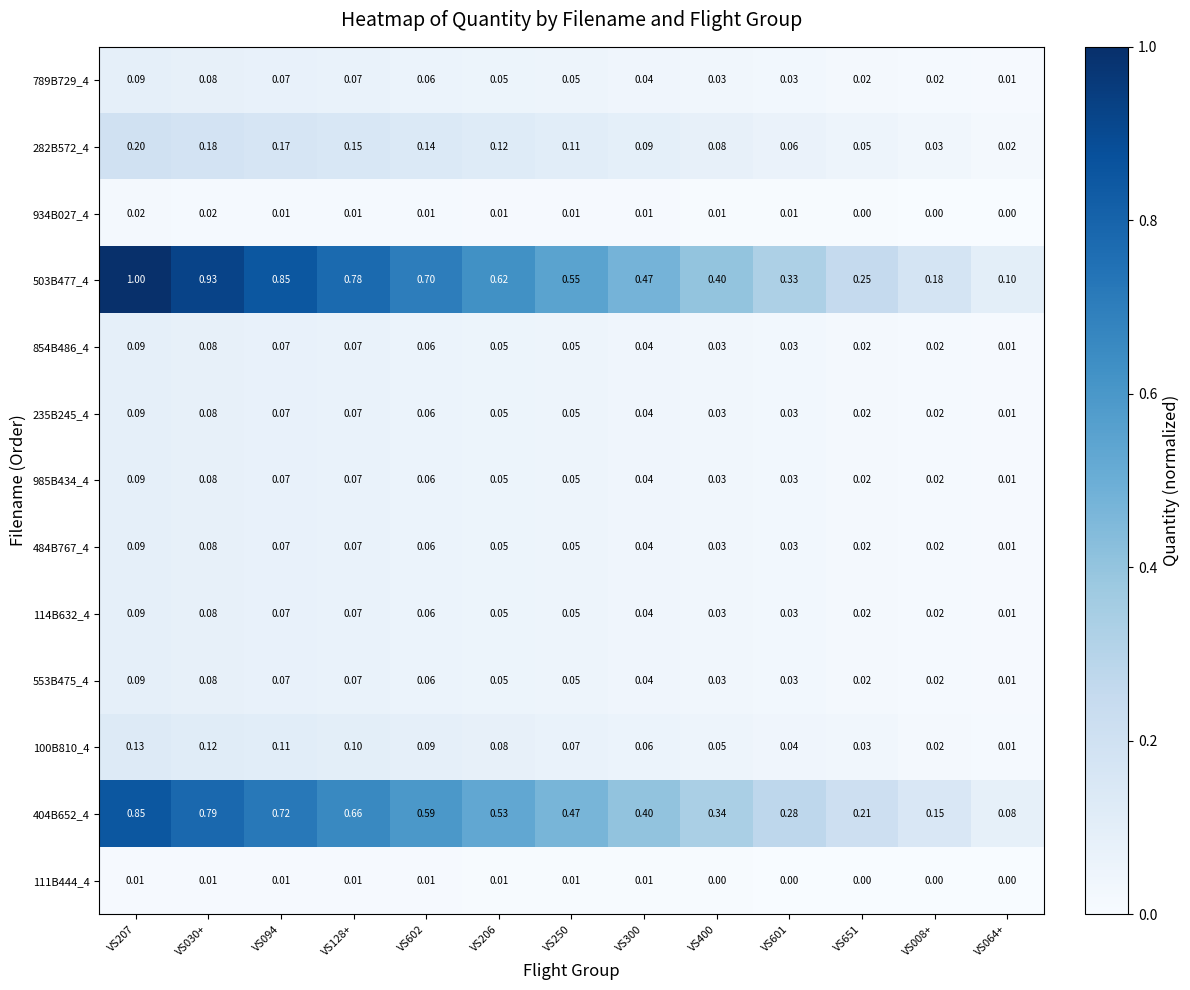

Is the value of 100B810_4 at VS008+ greater than the value of 484B767_4 at VS602?

No